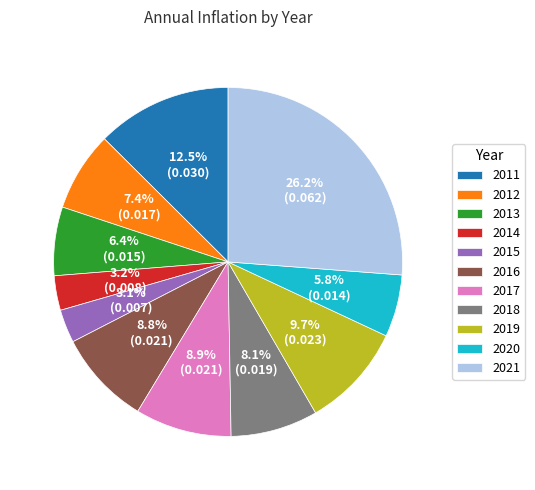

Does 2015 represent more than half of the total?

No